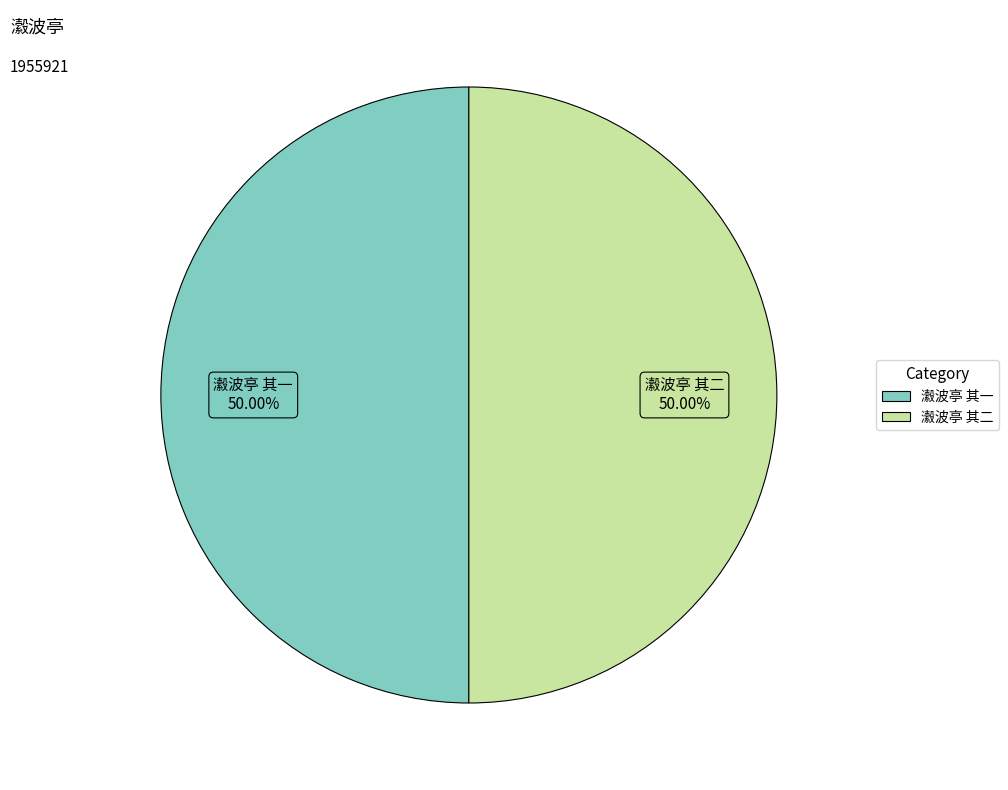

To the nearest percent, what is the combined percentage of 瀫波亭 其二 and 瀫波亭 其一?

100%